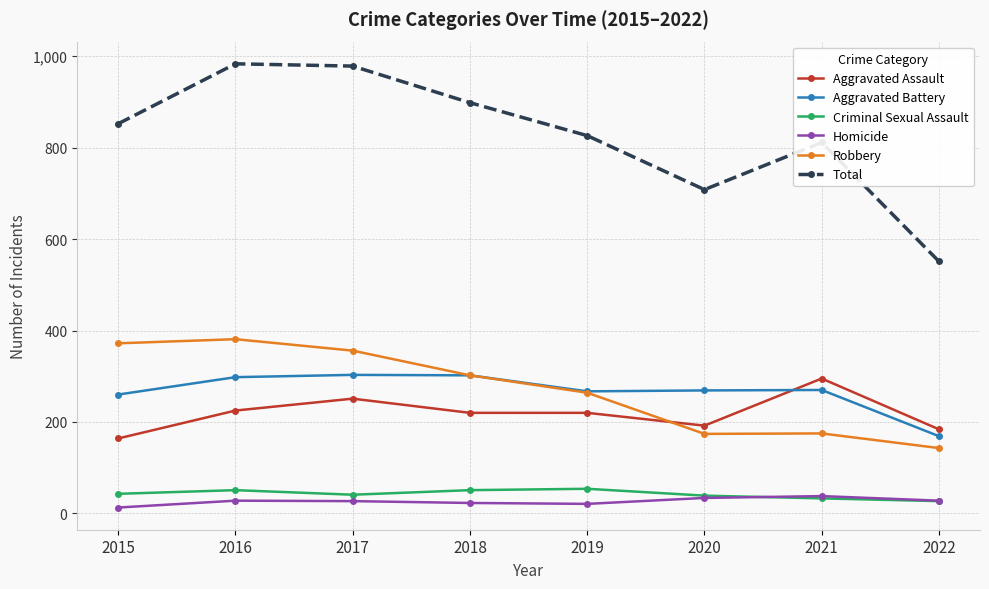

True or false: Criminal Sexual Assault and Total cross at least once.

False